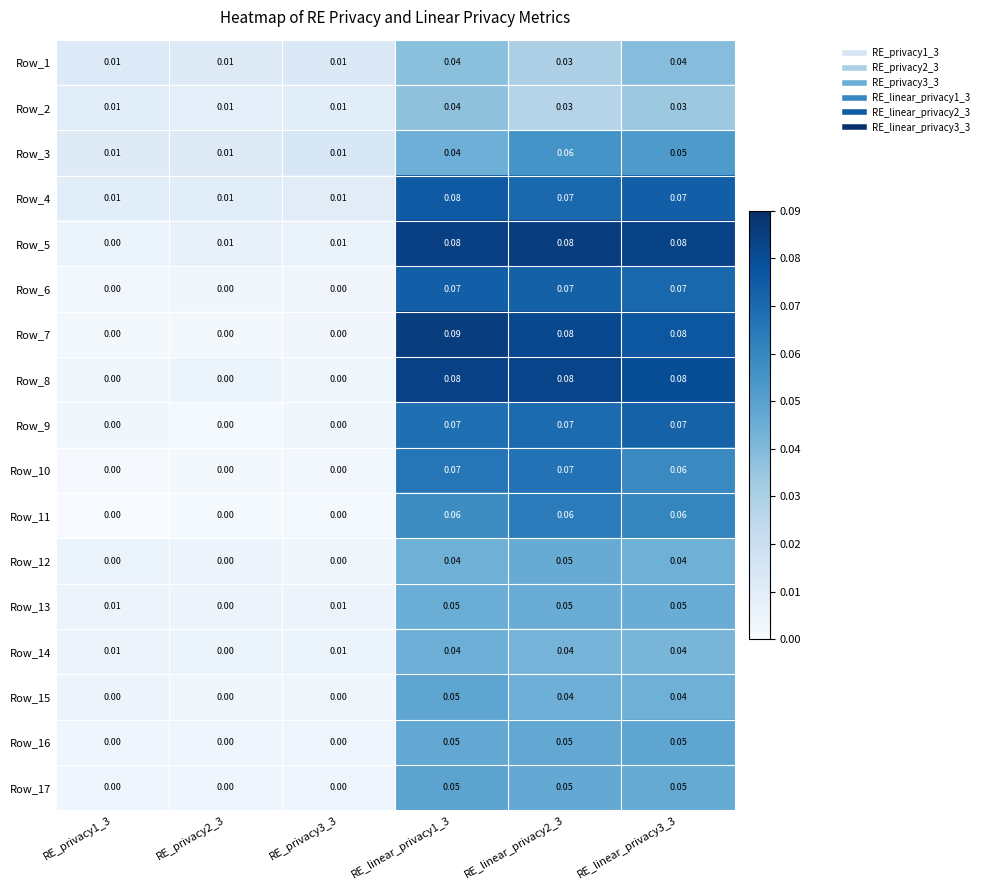

Is the value of Row_14 at RE_linear_privacy2_3 greater than the value of Row_17 at RE_privacy1_3?

Yes